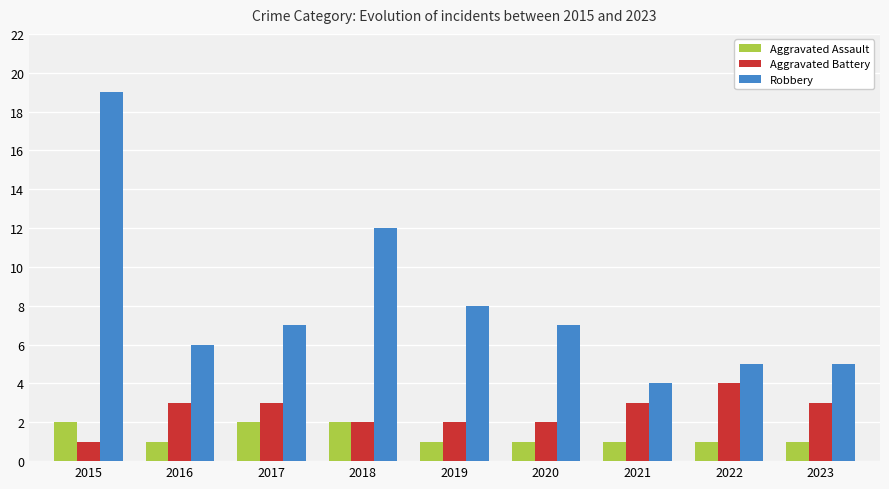

At 2023, list the series in order from smallest to largest.

Aggravated Assault, Aggravated Battery, Robbery